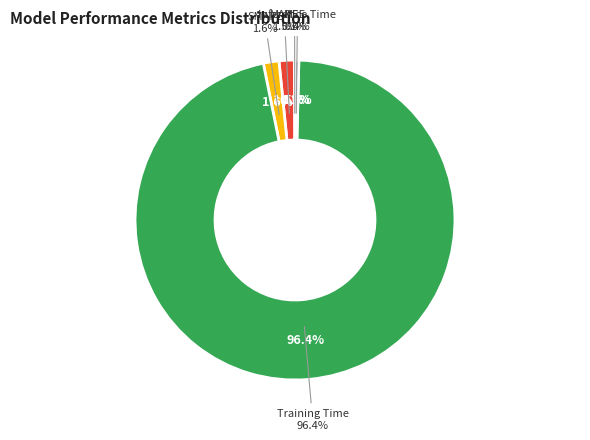

Rank the categories by value from lowest to highest.

MSE, Inference Time, MAPE, SMAPE, Training Time